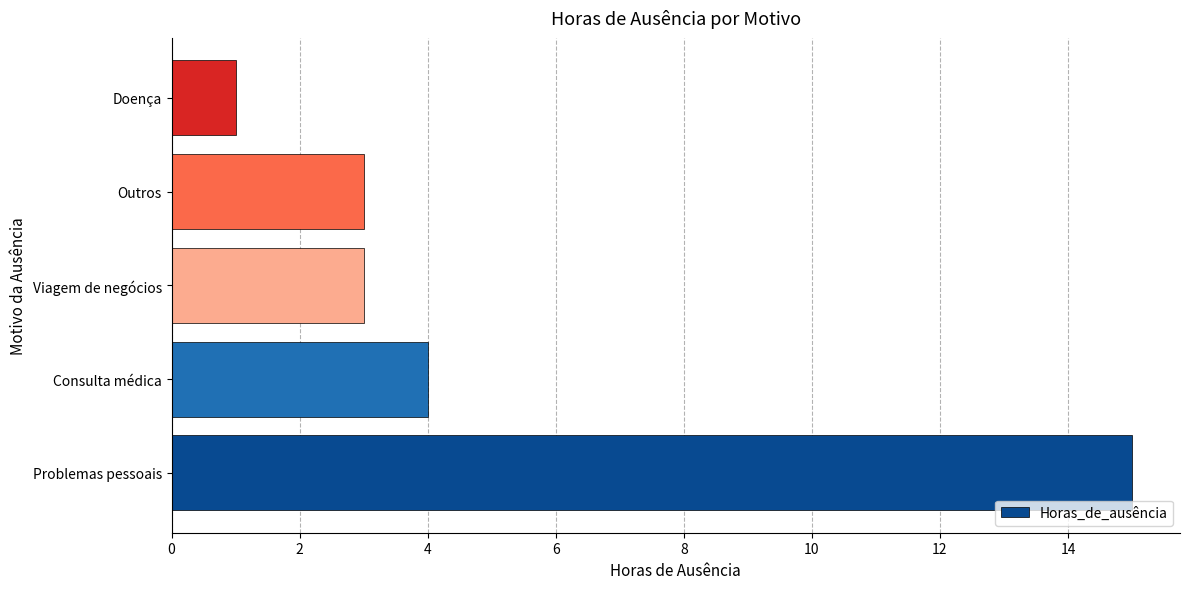

Reading bottom to top, transcribe all the data shown in this chart.

Problemas pessoais=15	Consulta médica=4	Viagem de negócios=3	Outros=3	Doença=1